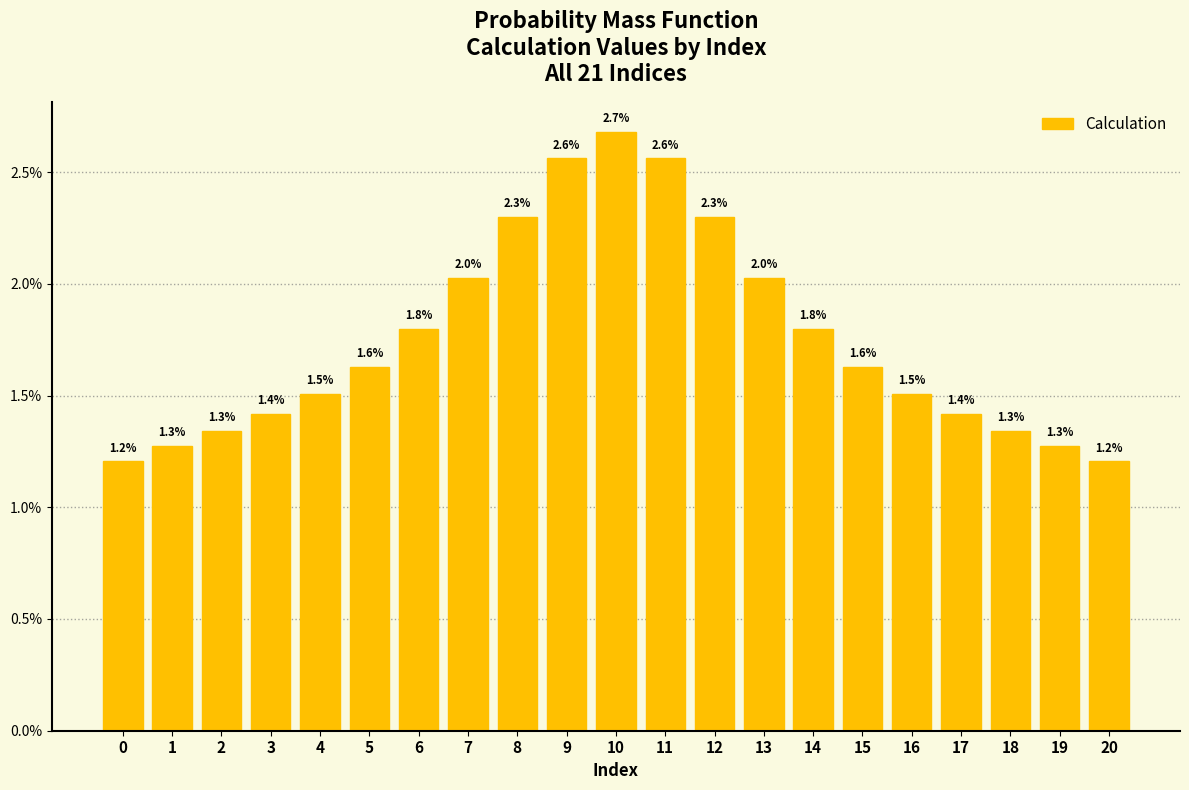

Are the bars horizontal?

No